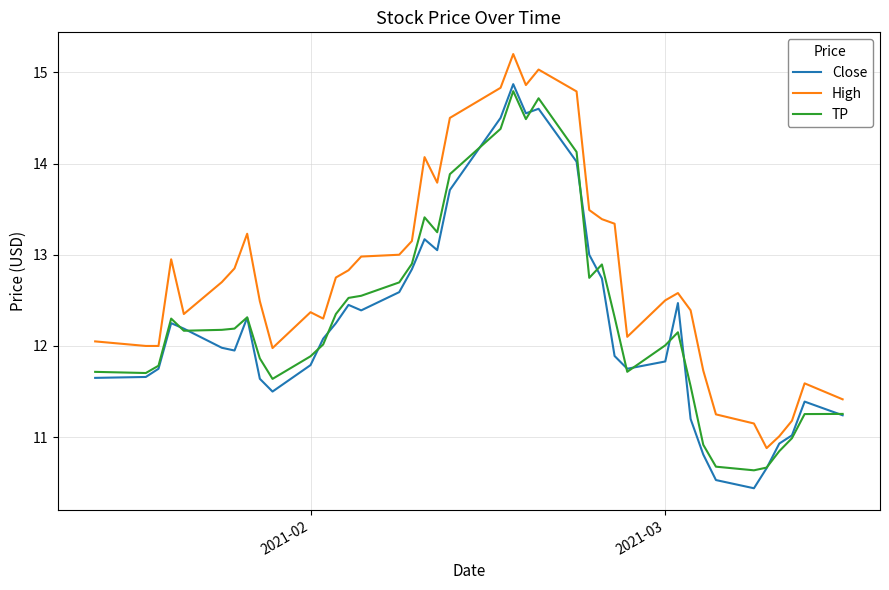

At how many categories does at least one series exceed 10?

40